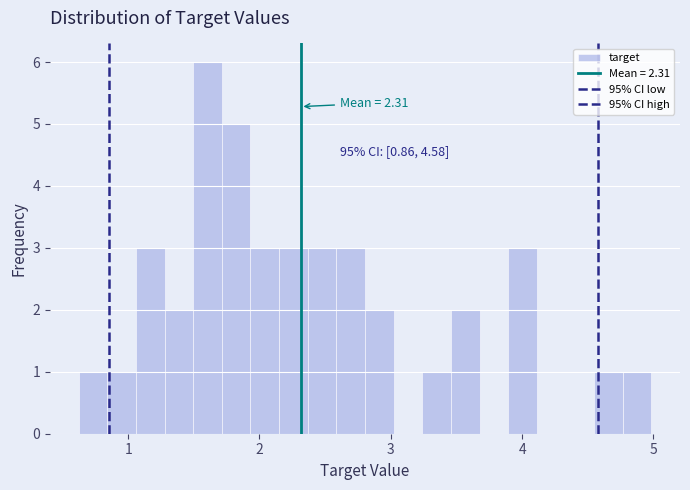

Around what value on the x-axis is the tallest bar? Give the approximate position of its centre, as read against the axis.

1.6